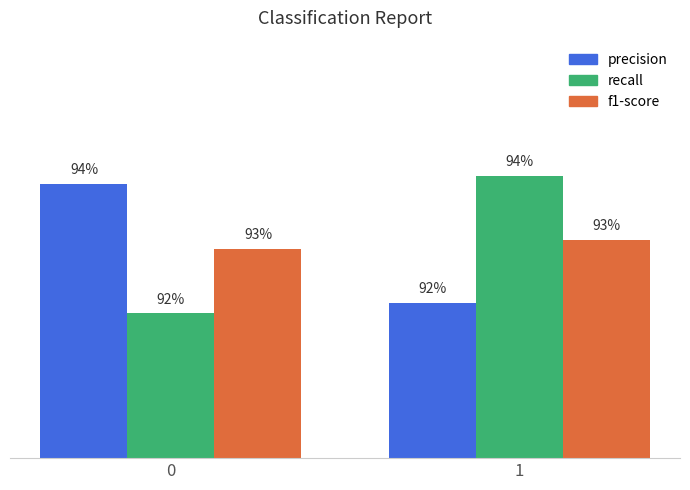

Which series has the largest total across all categories?

precision